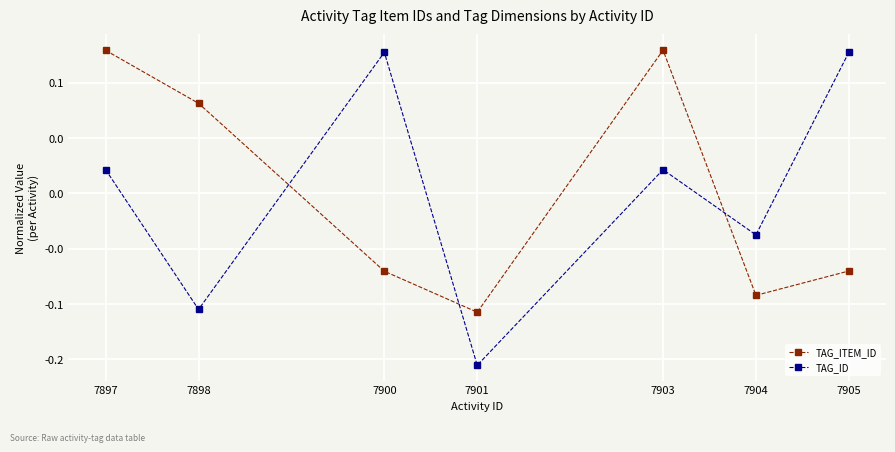

What is the difference between the maximum and minimum values in the TAG_ID series?

0.3